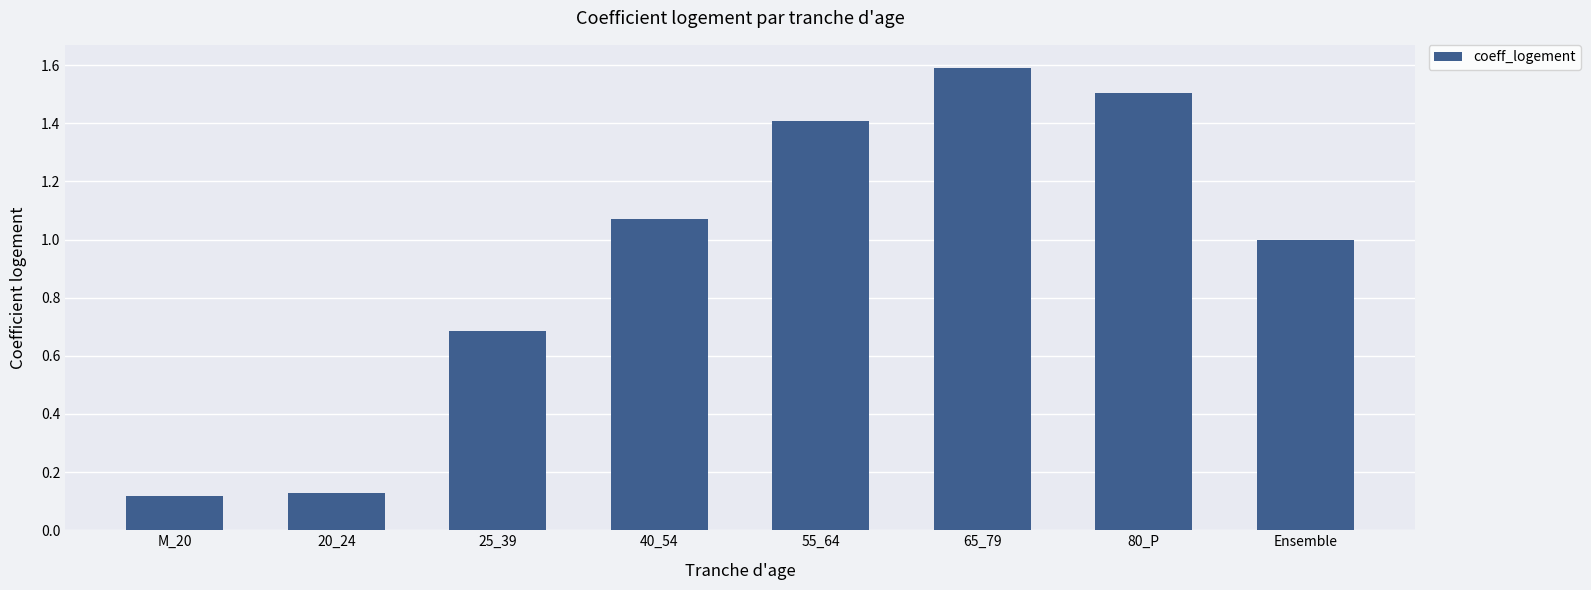

What is the average value?

0.9